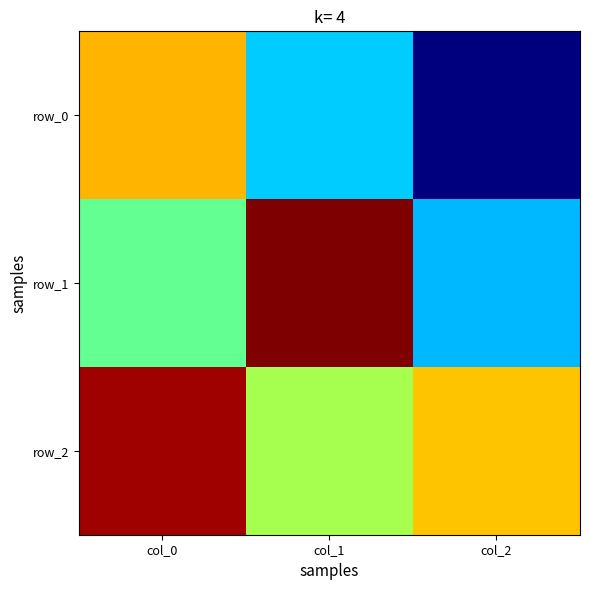

What is the total value across all series at col_1?

0.8